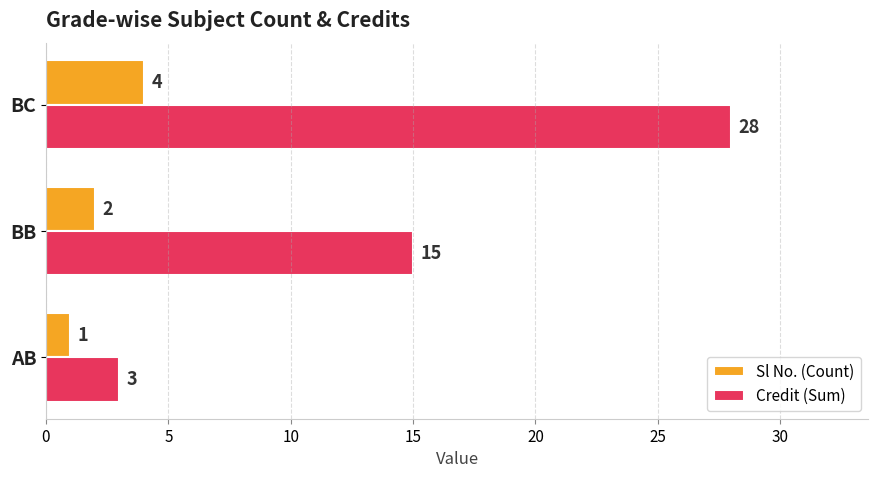

What is the sum of all Sl No. (Count) values?

7